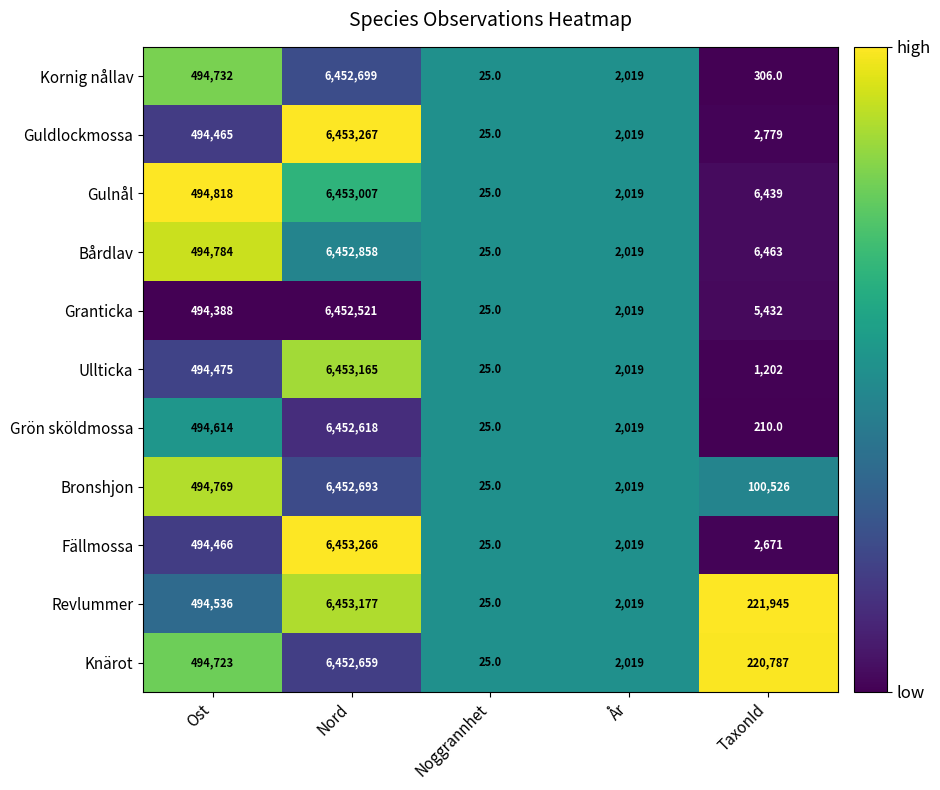

The Guldlockmossa series shows 6453267 at Nord. True or false?

True